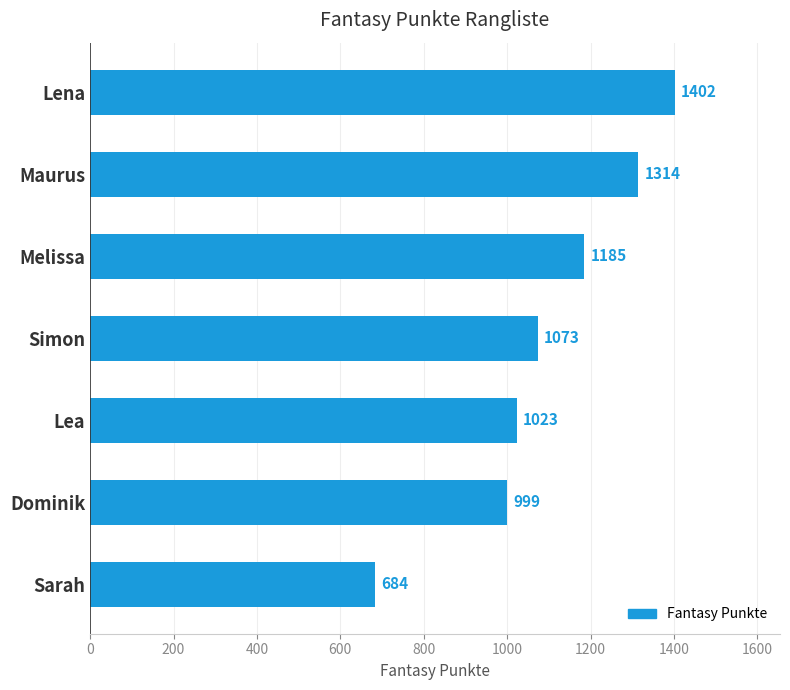

Is it true that the value at Sarah is 684?

True